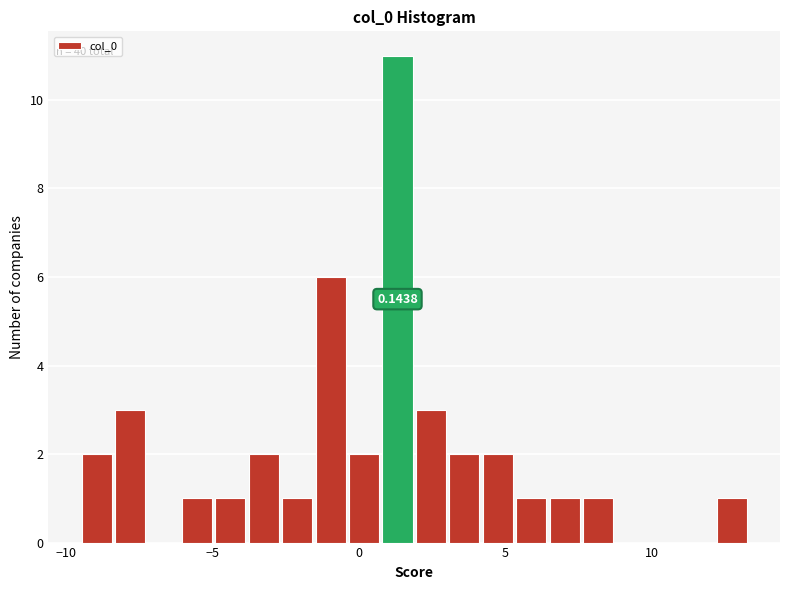

Read against the x-axis, roughly where is the centre of the tallest bar?

1.5